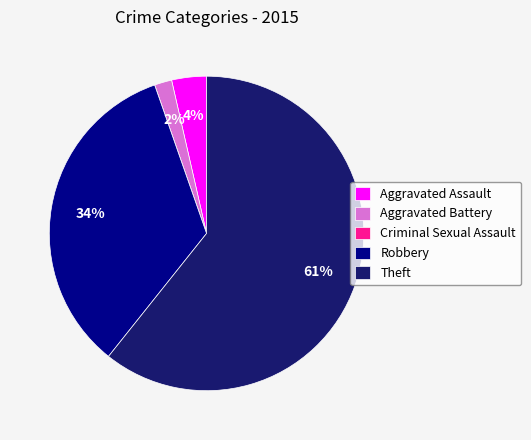

Combined, do Aggravated Assault and Theft account for over 50%?

Yes